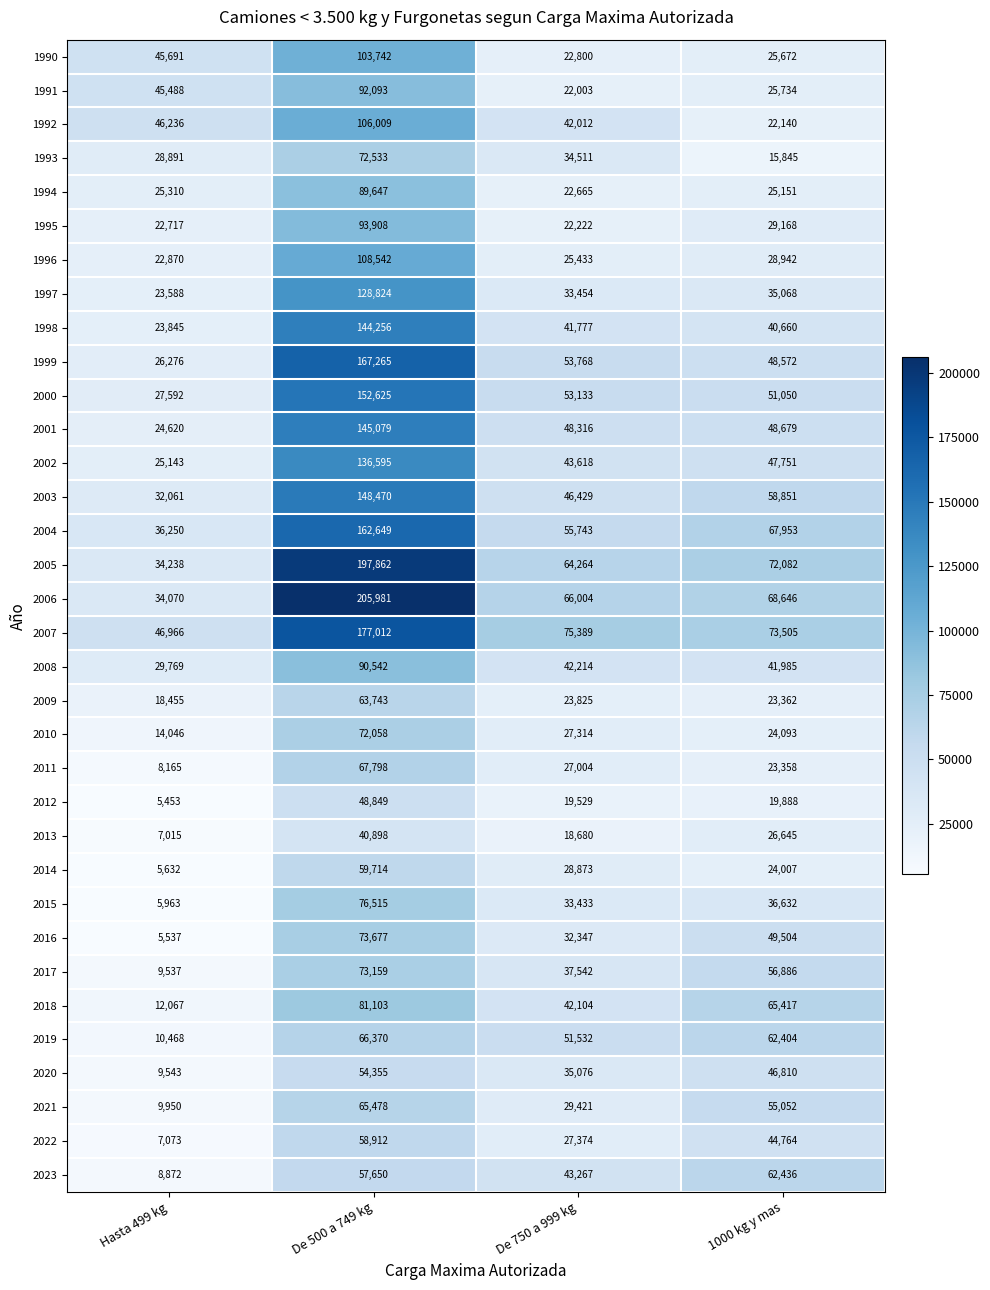

What is the spread (max minus min) of values at De 750 a 999 kg?

56709